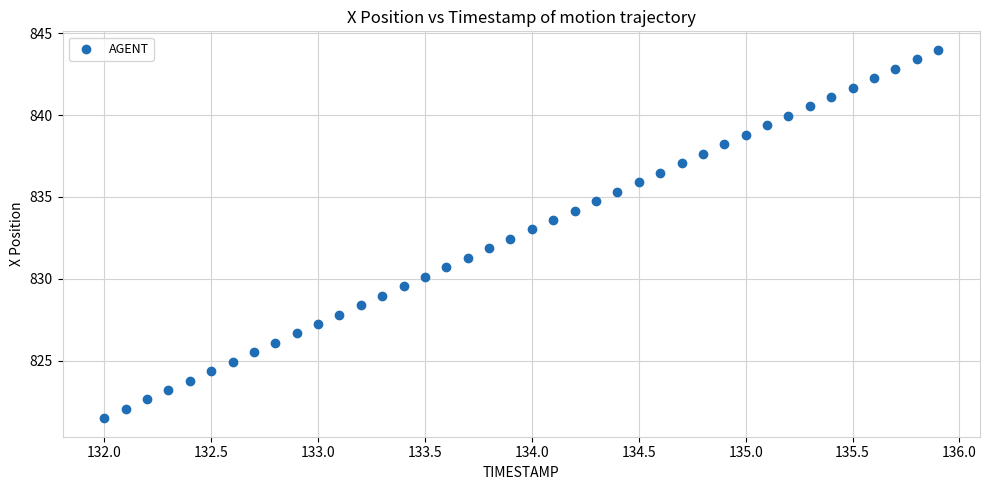

What is the range of Y values (max minus min)?

22.5